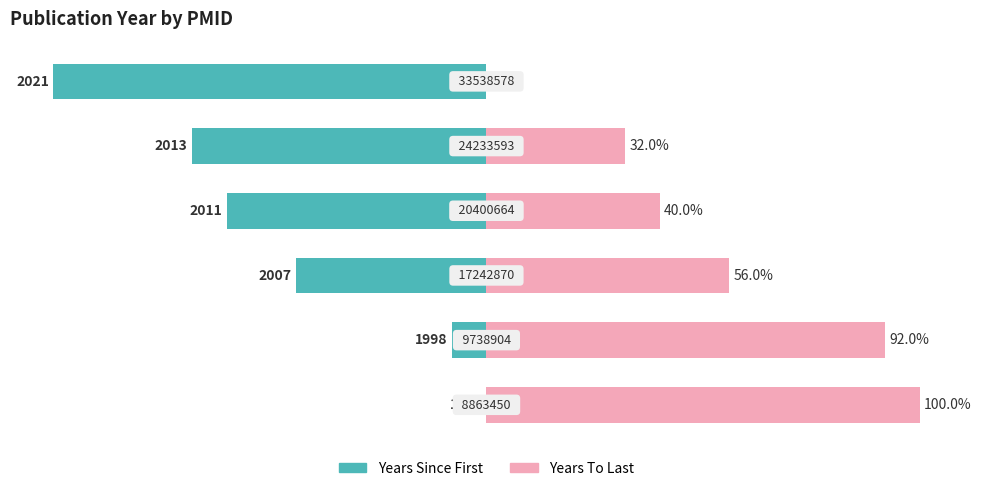

What is the sum of all Years Since First values?

-280.0